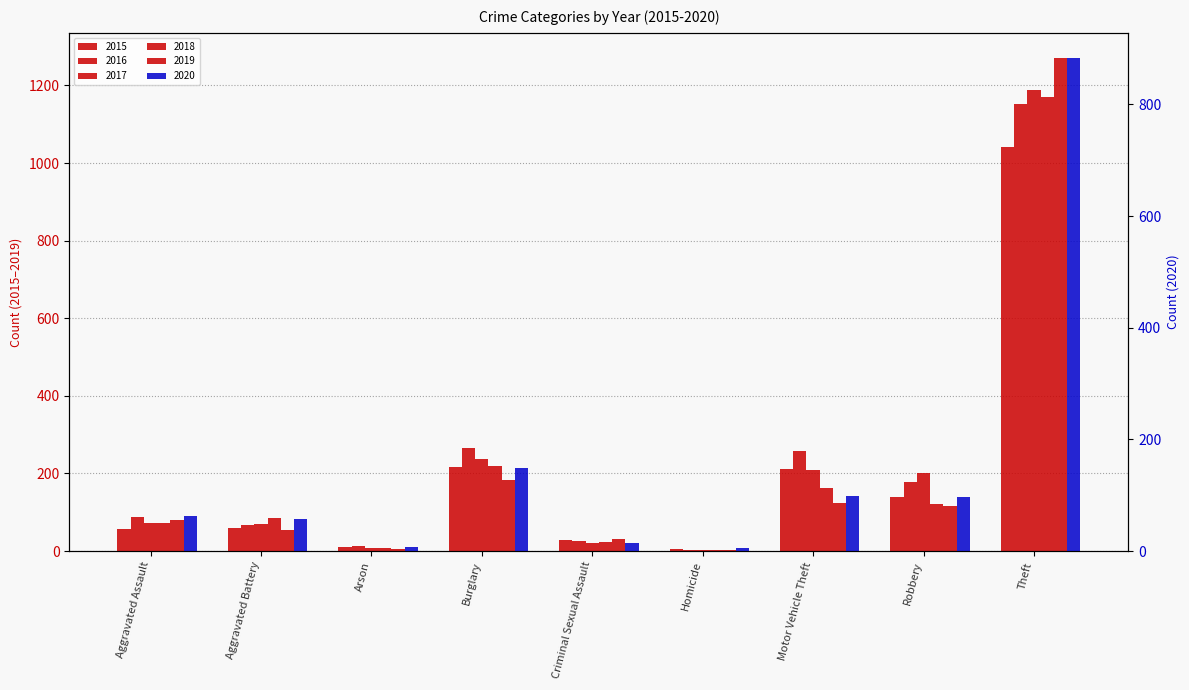

Is it true that 2019 equals 116 at Robbery?

True